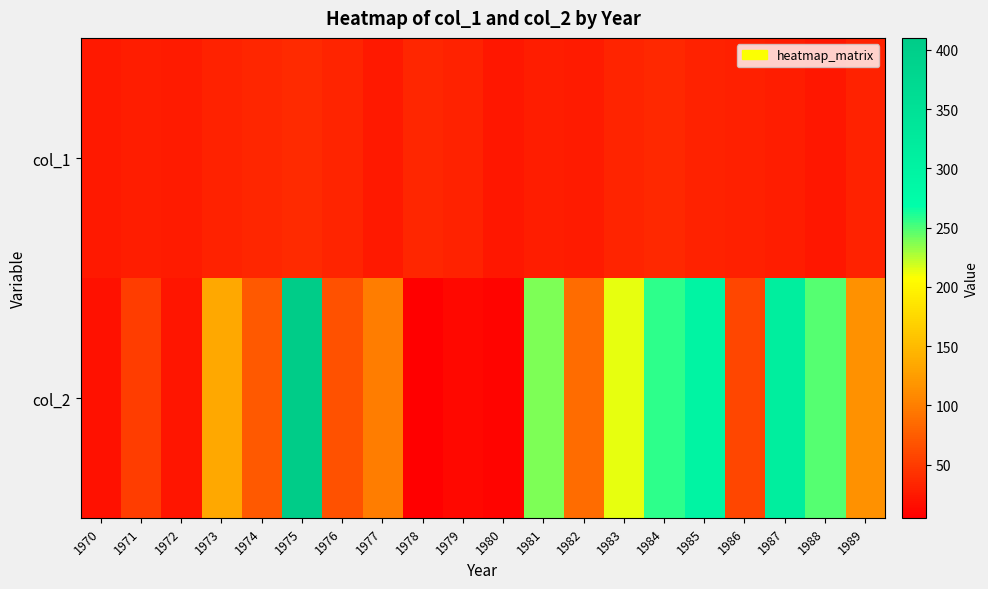

List the series in order of their peak value, highest first.

col_2, col_1